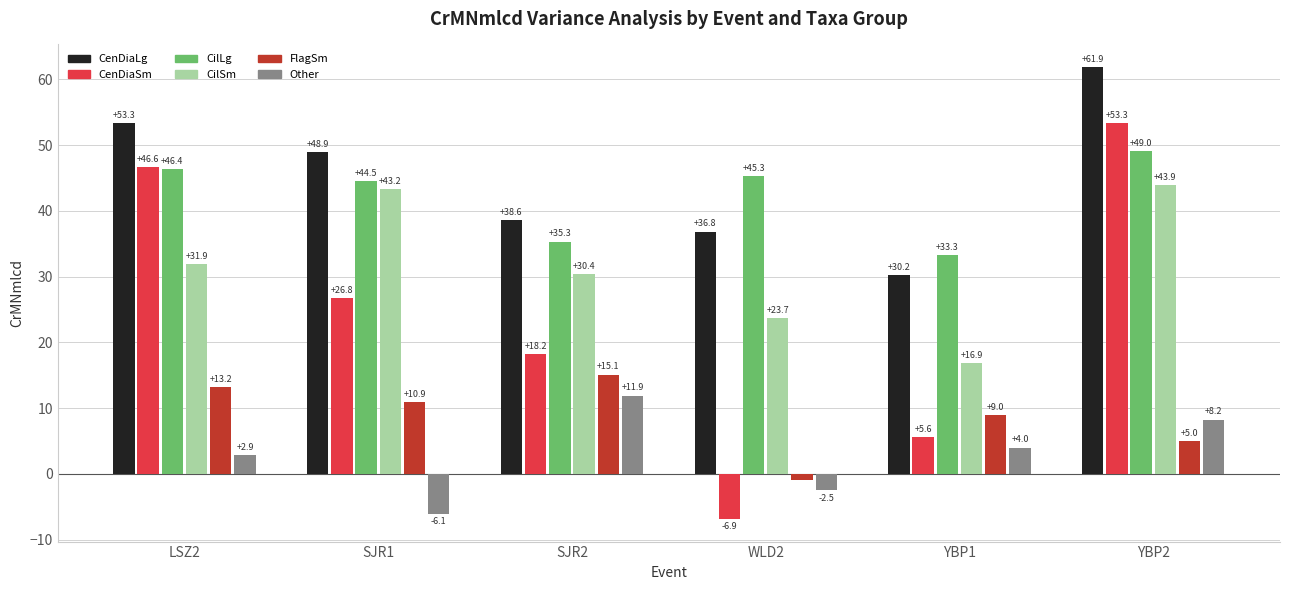

At which category does the chart reach its peak across all series?

YBP2